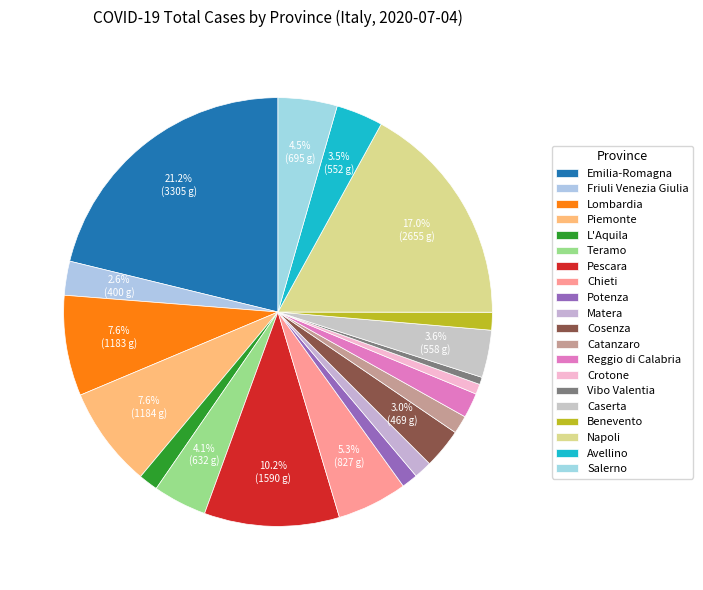

Rank the categories by value from highest to lowest.

Emilia-Romagna, Napoli, Pescara, Piemonte, Lombardia, Chieti, Salerno, Teramo, Caserta, Avellino, Cosenza, Friuli Venezia Giulia, Reggio di Calabria, L'Aquila, Catanzaro, Matera, Benevento, Potenza, Crotone, Vibo Valentia